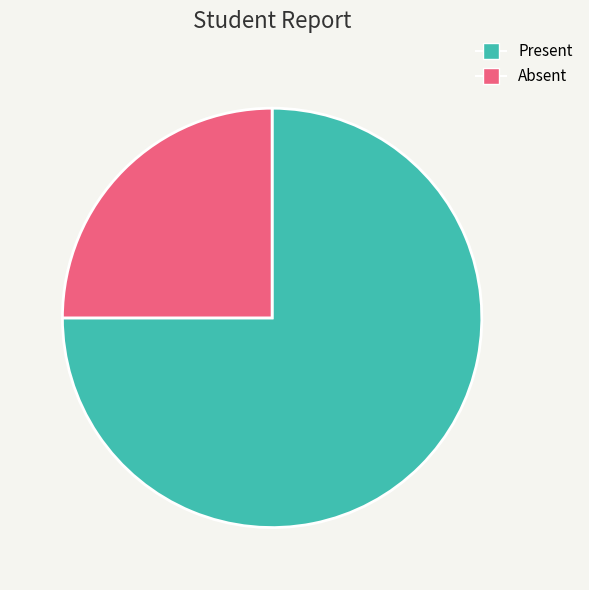

Does any single category account for the majority?

Yes